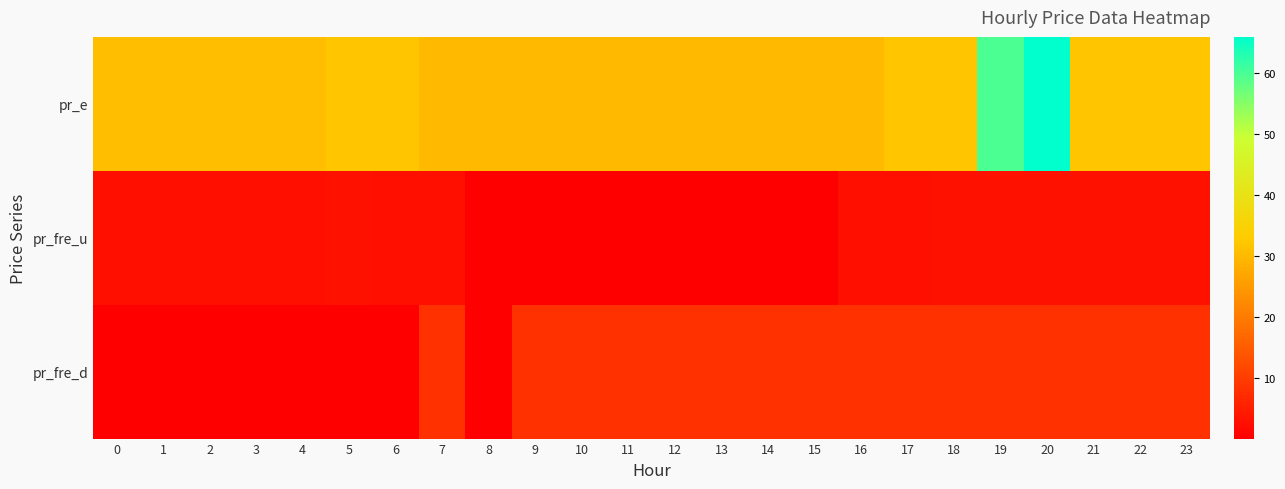

At which category is the sum across all series the highest?

20